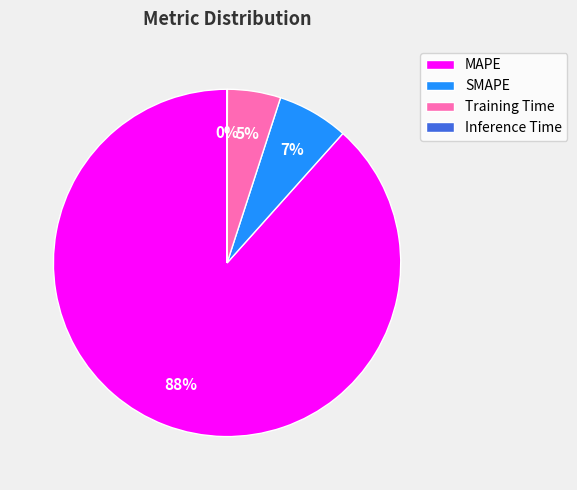

Combined, do MAPE and SMAPE account for over 50%?

Yes